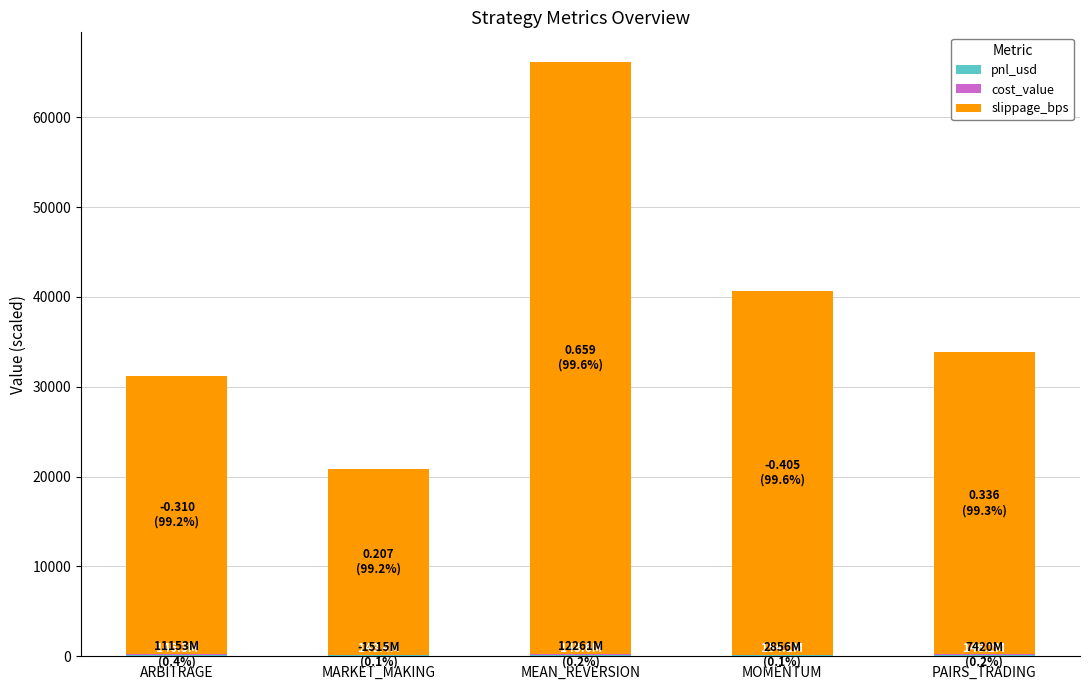

At which category is the sum across all series the highest?

MEAN_REVERSION